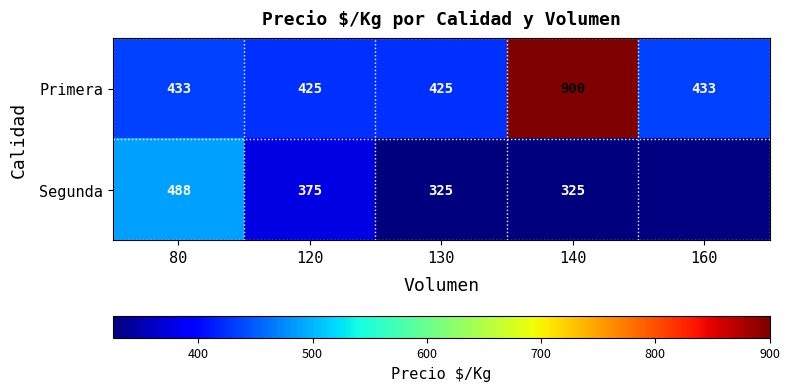

What is the minimum value for Primera?

425